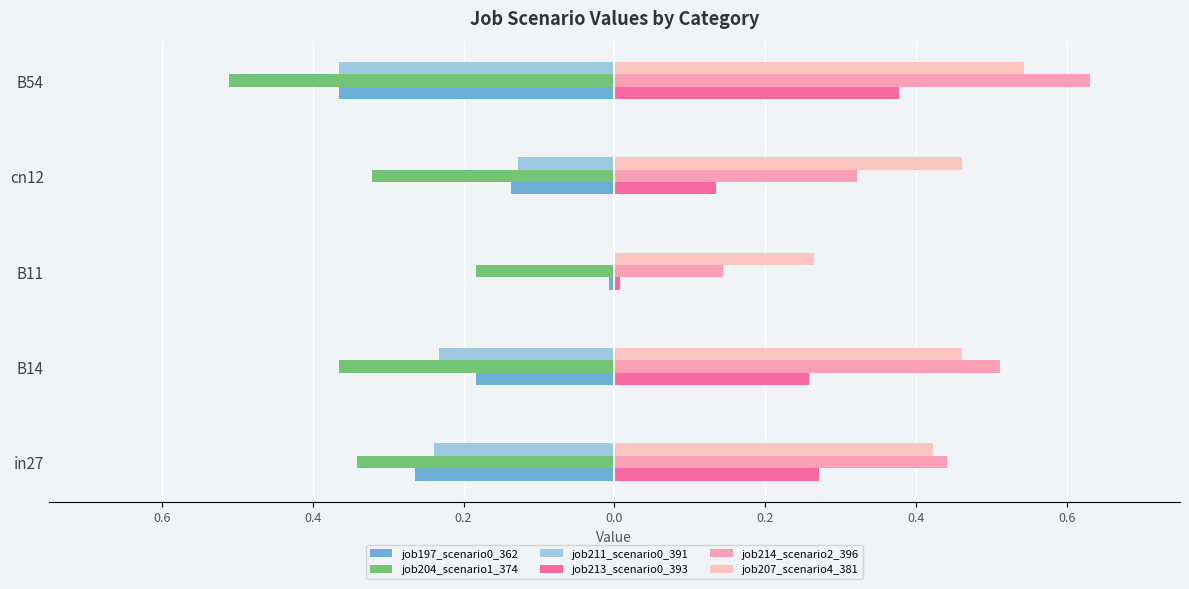

How many distinct data groups are displayed?

6